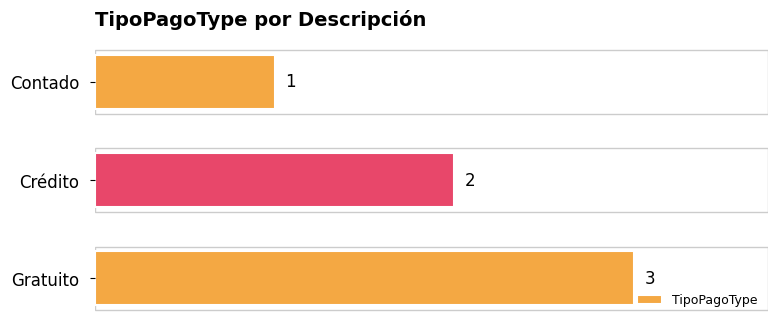

True or false: the data shows 0 at Contado.

False